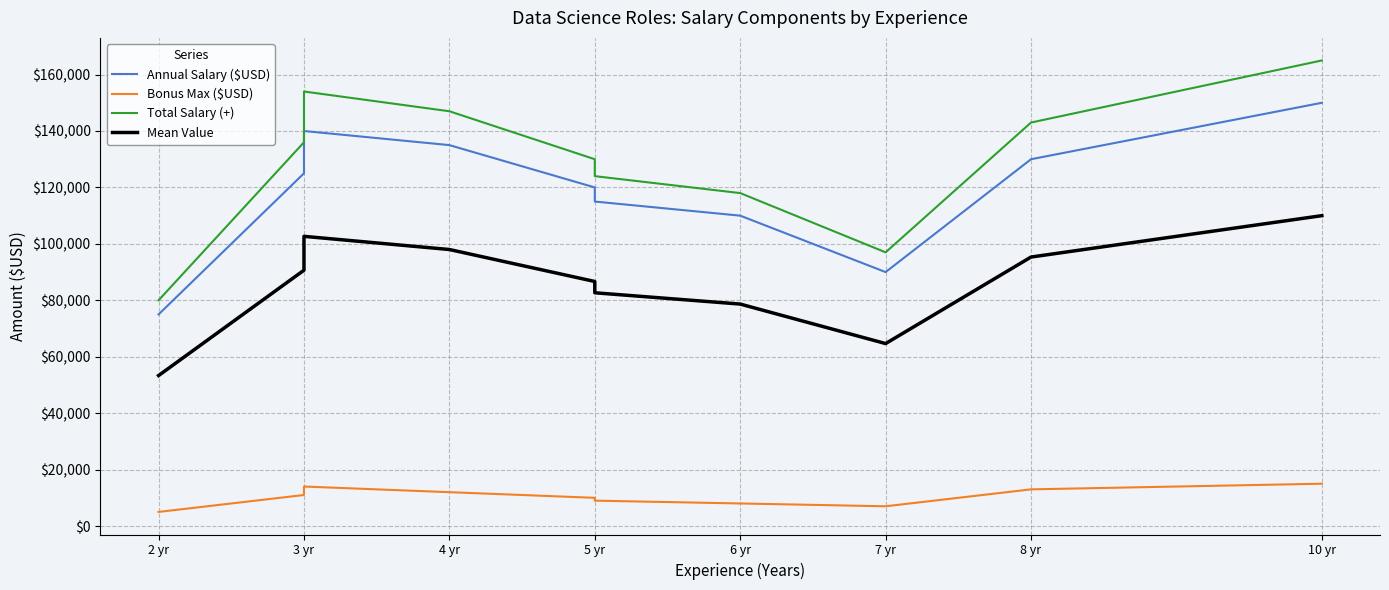

Count the number of data series in this chart.

4